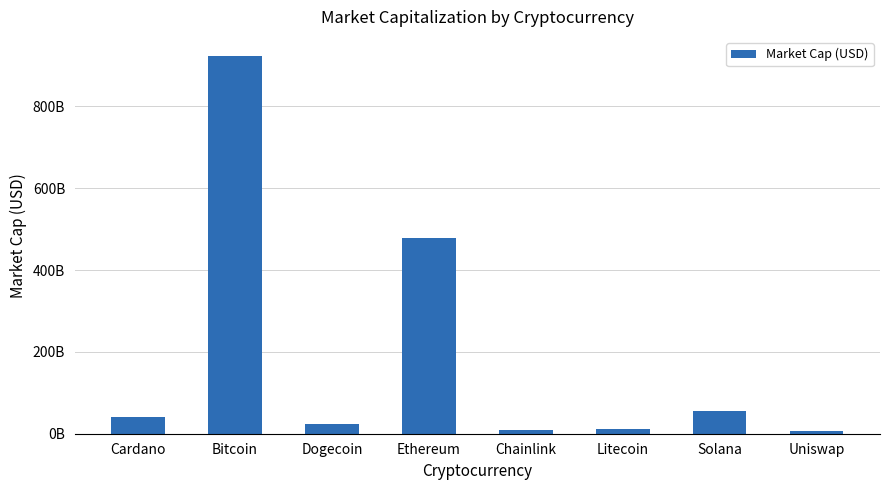

Are the bars horizontal?

No